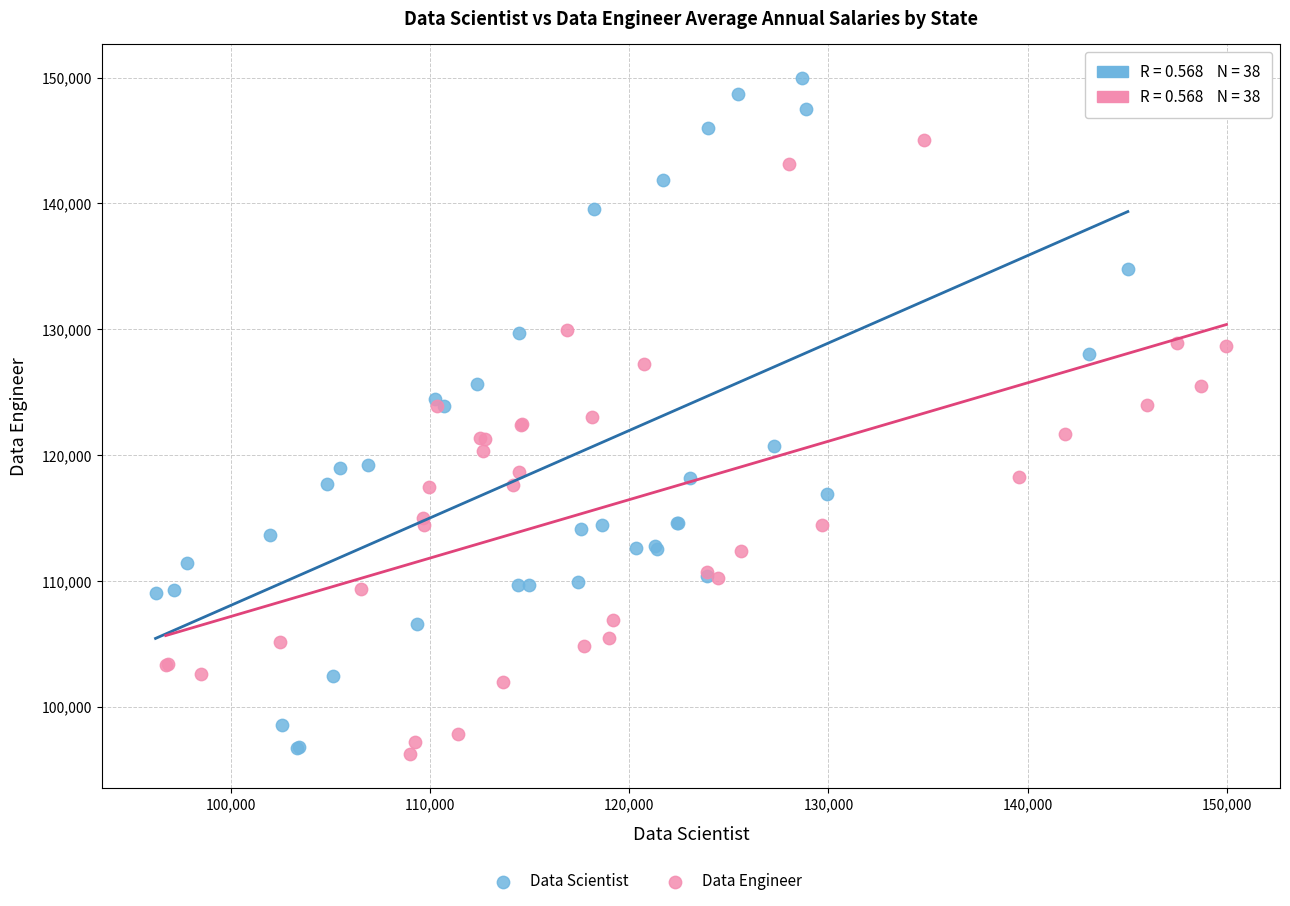

Which series has the largest Y range (max minus min)?

Data Scientist